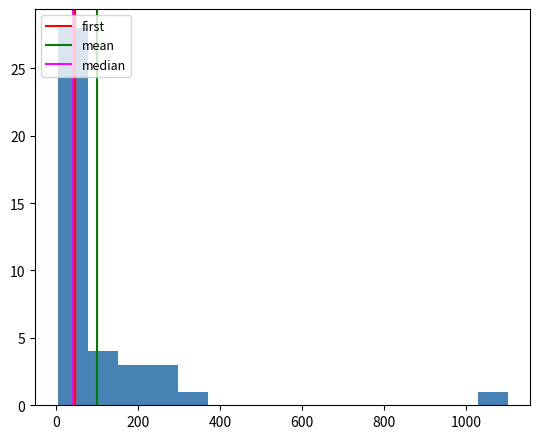

Read against the x-axis, roughly where is the centre of the tallest bar?

40